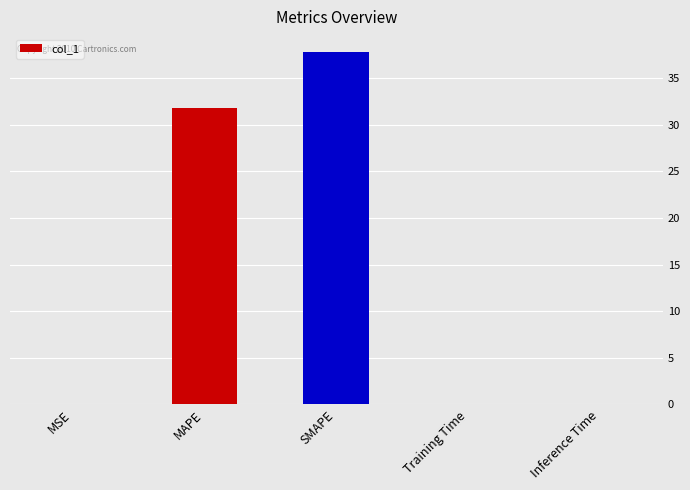

Reading right to left, extract all data points from this chart.

0.1	0.1	37.8	31.8	0.1